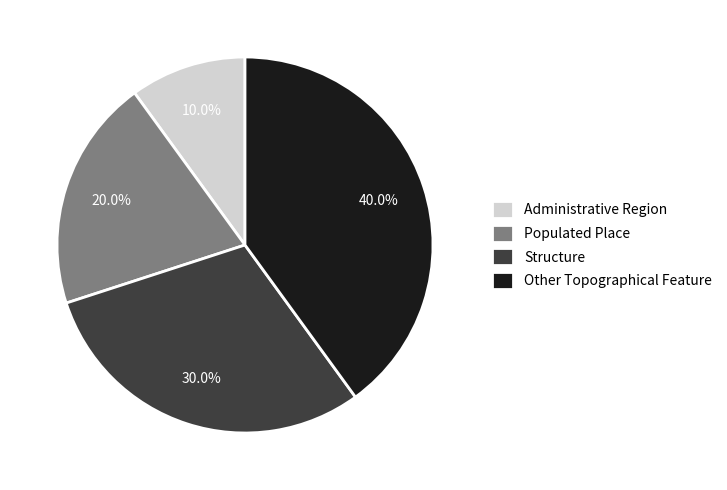

To the nearest percent, what is the difference between the Other Topographical Feature and Populated Place slice percentages?

20%